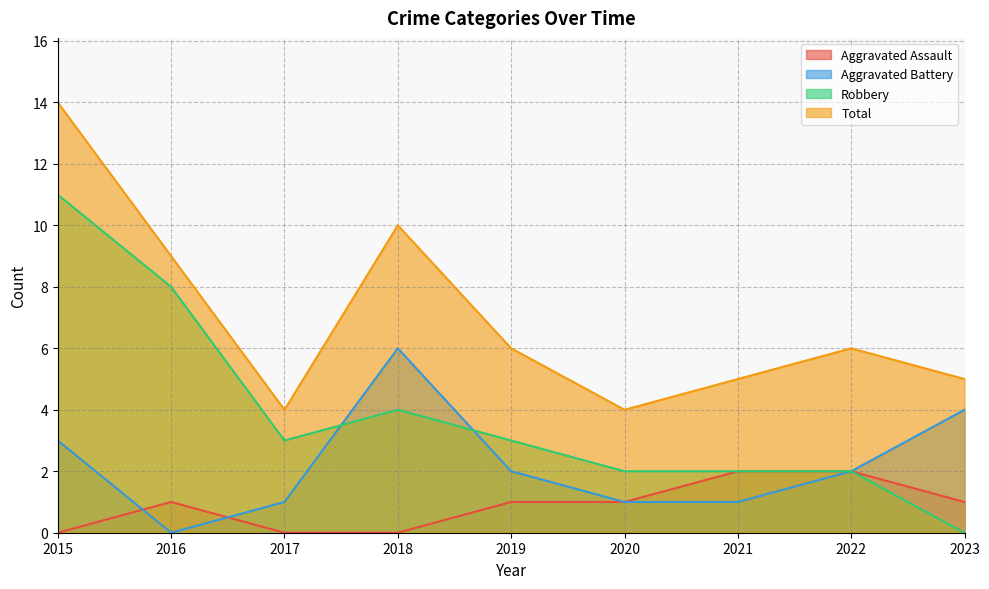

The Aggravated Assault series shows 1 at 2019. True or false?

True